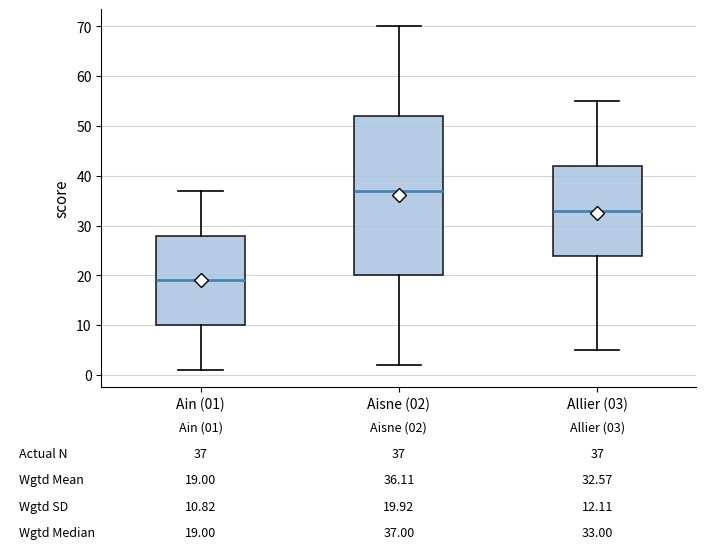

Which box has the lowest median line?

Ain (01)